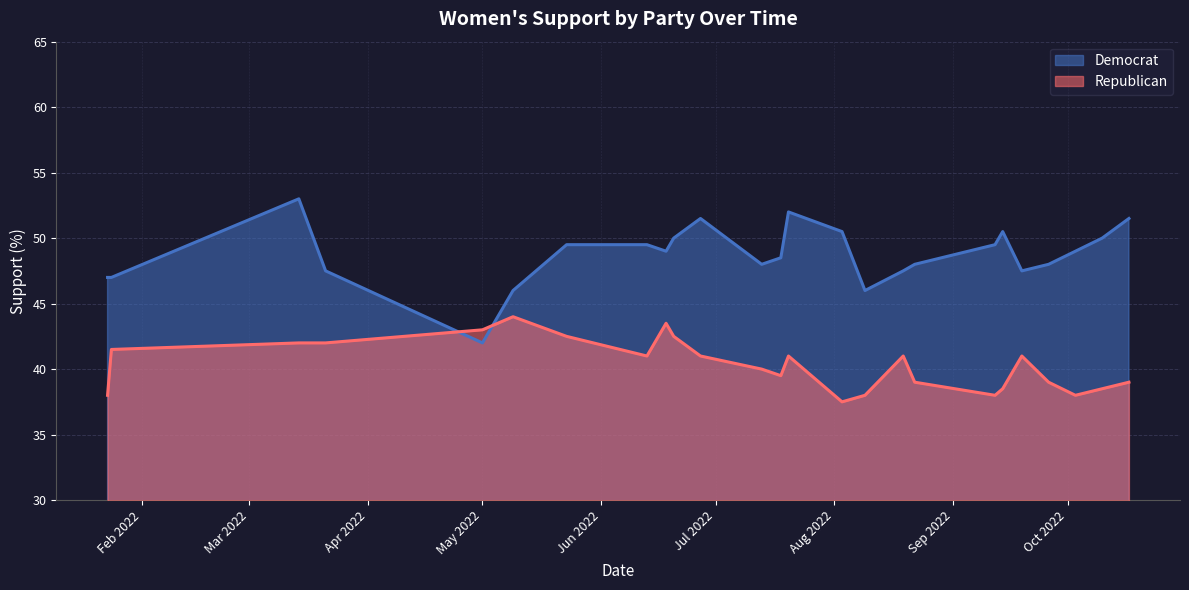

List the series in order of their peak value, lowest first.

Republican, Democrat